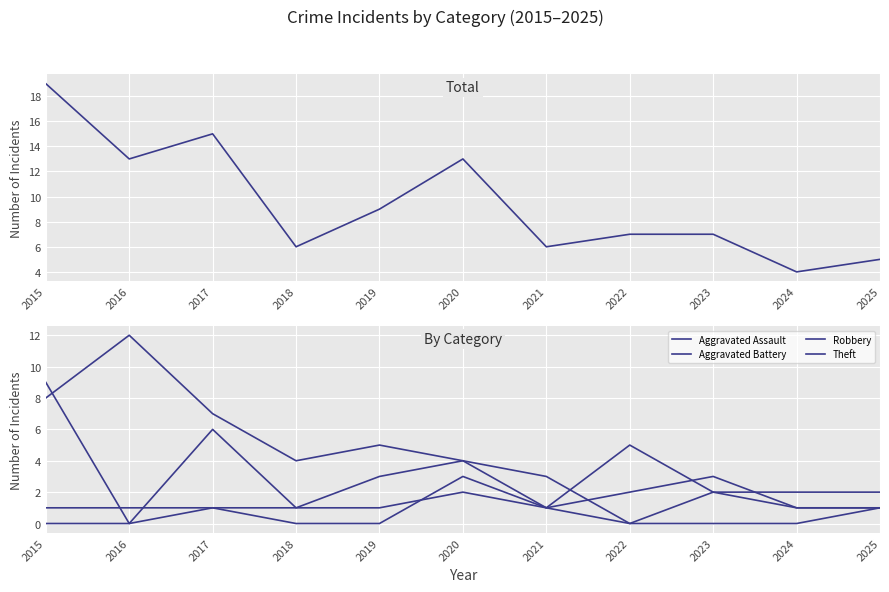

Where is the first local minimum for Total?

2016